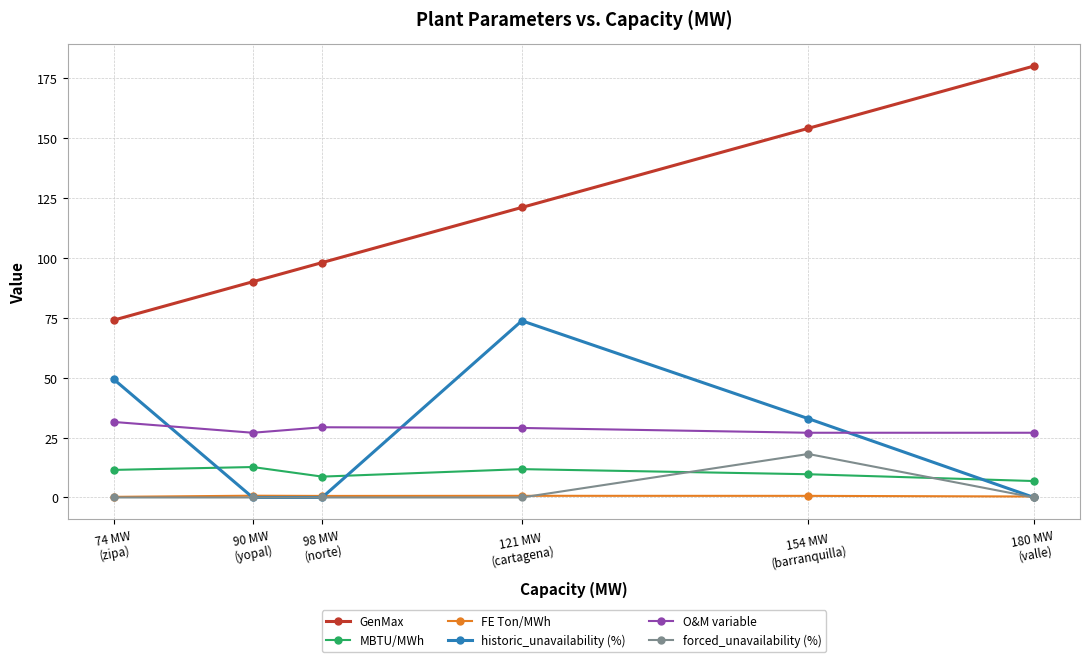

How many data points does each series have?

6